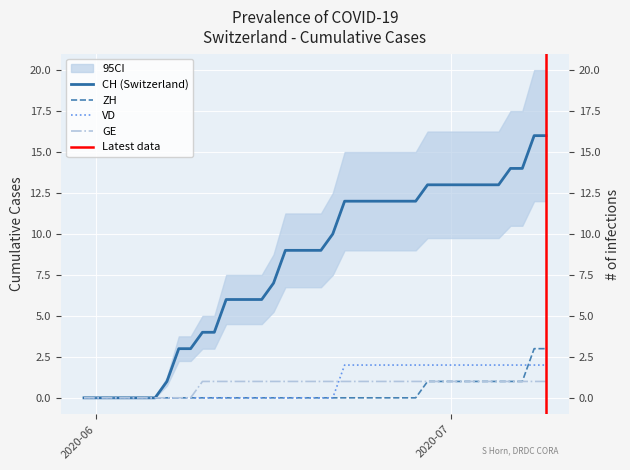

What is the label of the 32nd point from the left?

2020-07